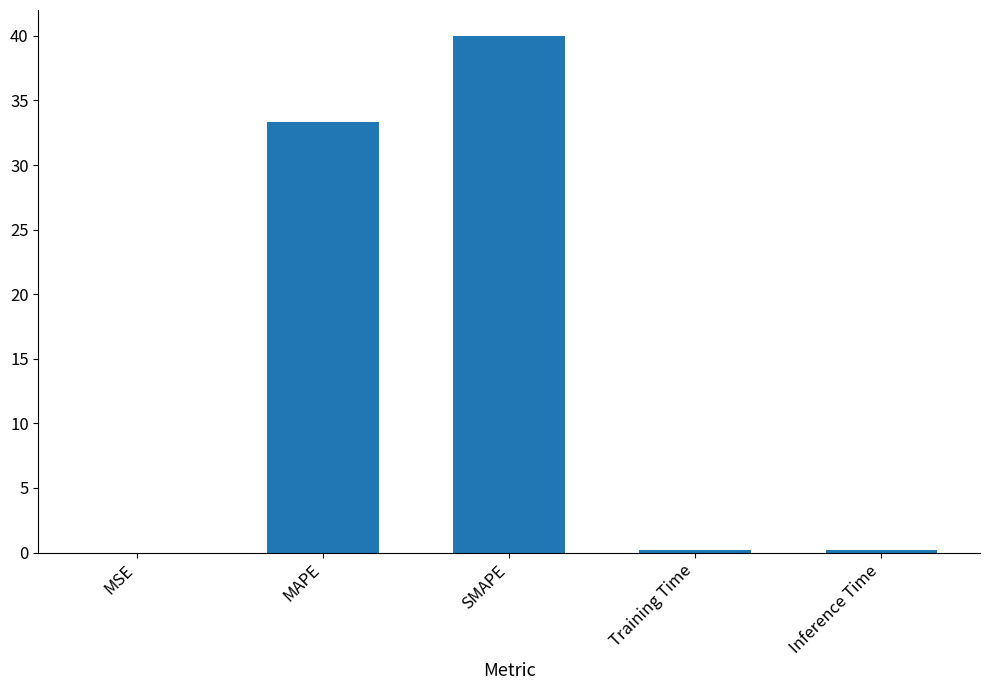

At which category does the chart reach its peak across all series?

SMAPE